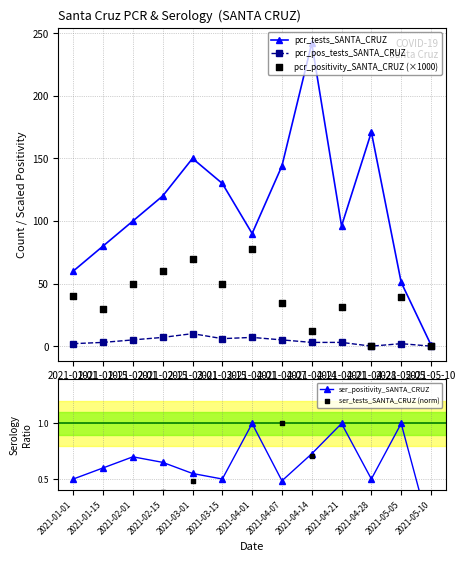

At how many categories does at least one series exceed 95?

8